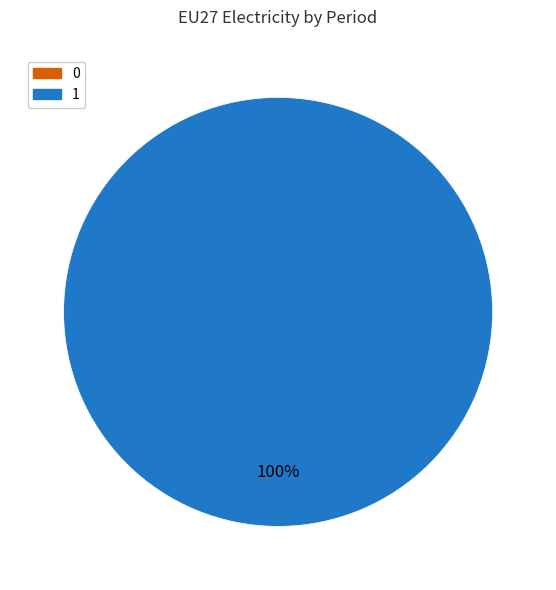

Does 1 account for over 50% of the chart?

Yes